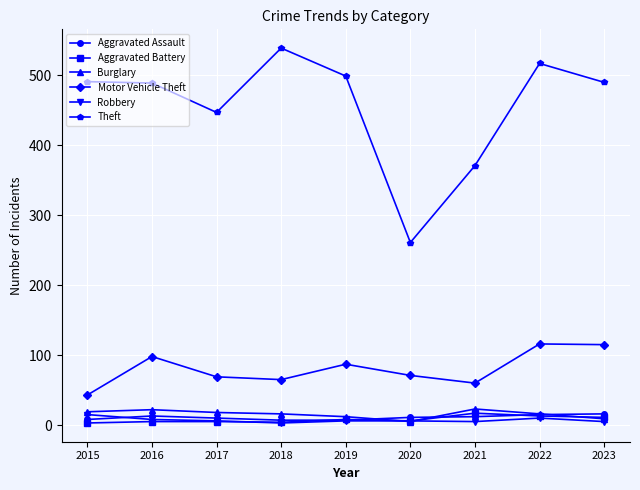

What is the total value across all series at 2023?

646